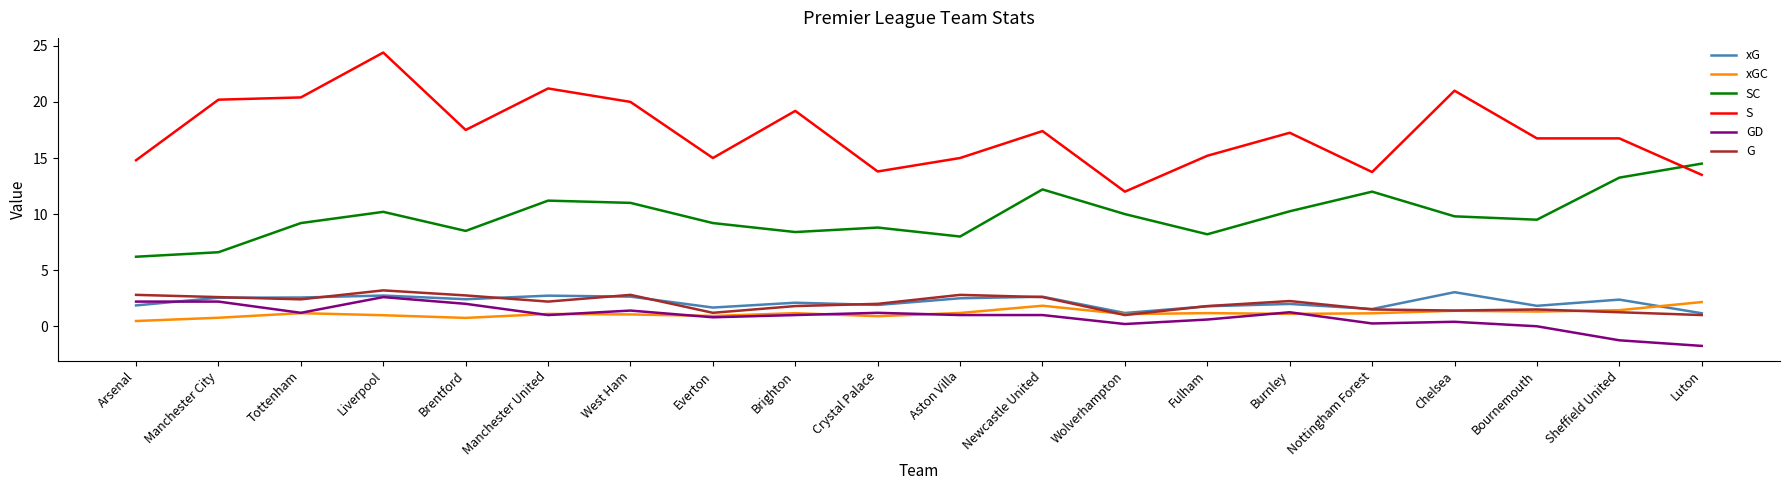

True or false: S and xG cross at least once.

False